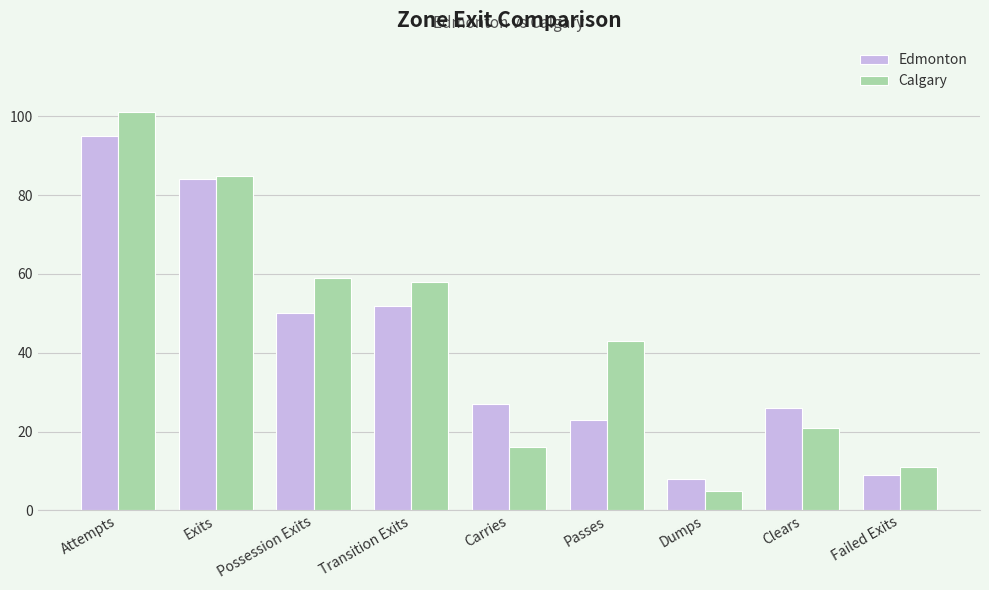

True or false: Calgary has a value of 75 at Passes.

False